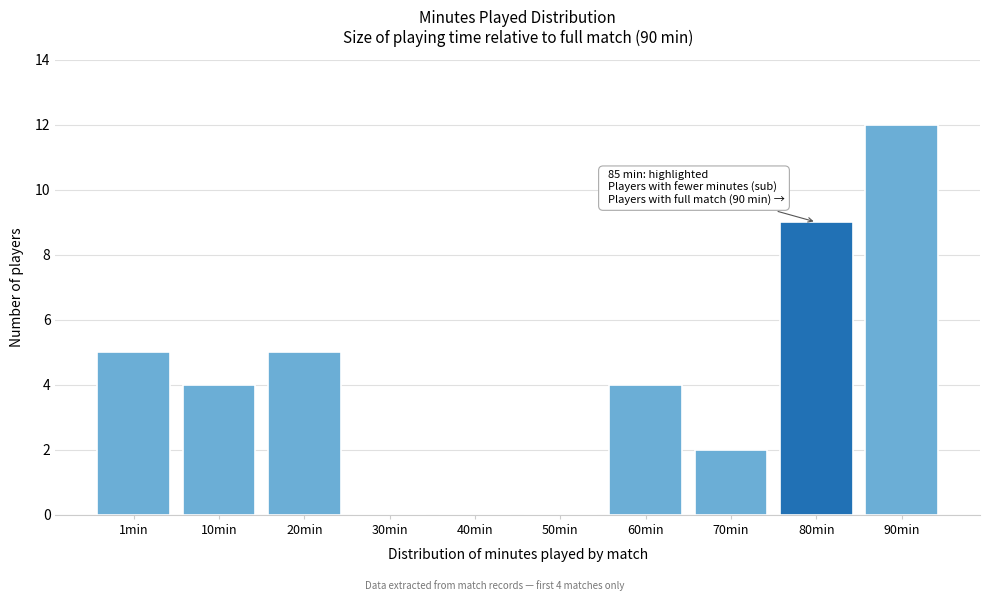

Reading left to right, list all the values displayed in this chart.

1min=5	10min=4	20min=5	30min=0	40min=0	50min=0	60min=4	70min=2	80min=9	90min=12